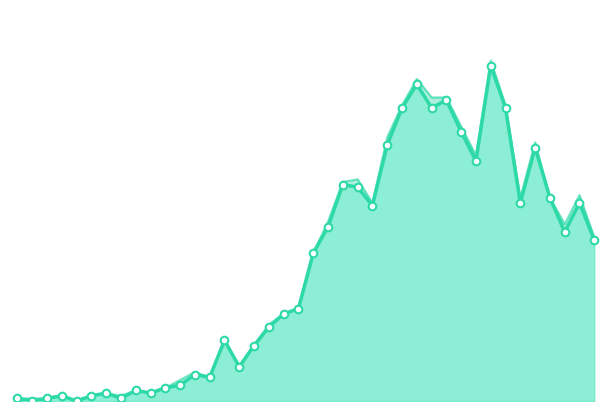

What is the ratio of the value at 2020-03-18 to the value at 2020-04-01?

0.7